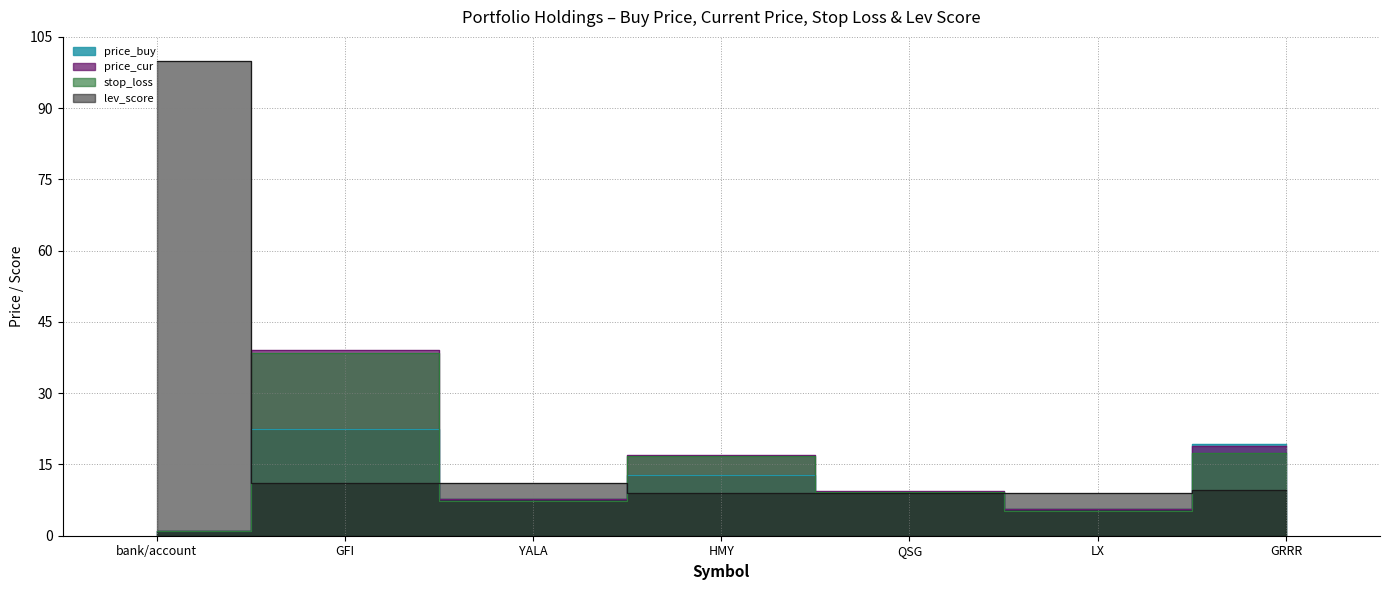

What is the total value across all series at QSG?

36.8